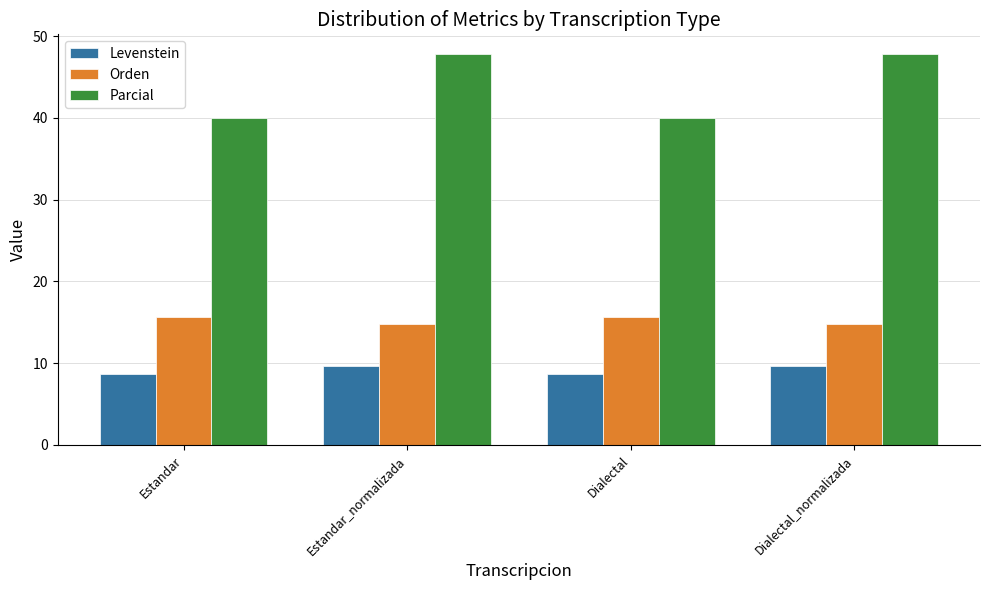

Which series has the widest spread of values?

Parcial